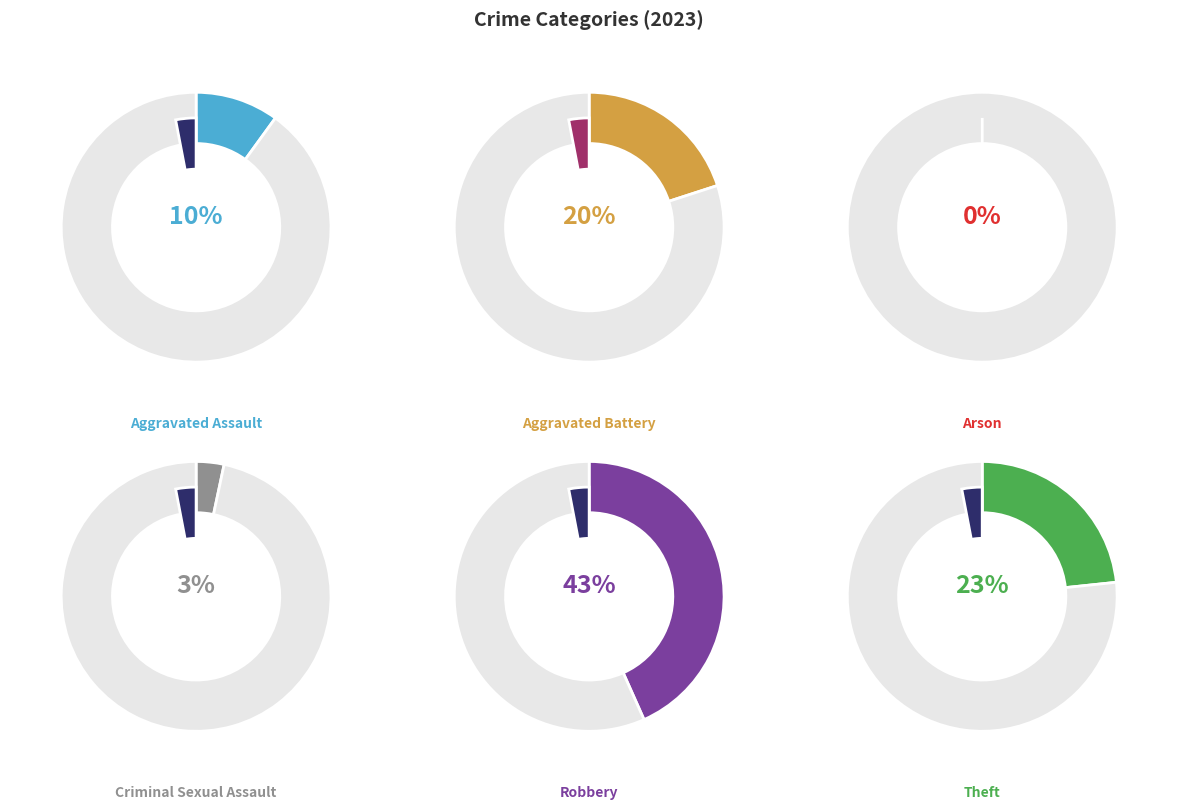

Rank the categories by value from lowest to highest.

Arson, Criminal Sexual Assault, Aggravated Assault, Aggravated Battery, Theft, Robbery